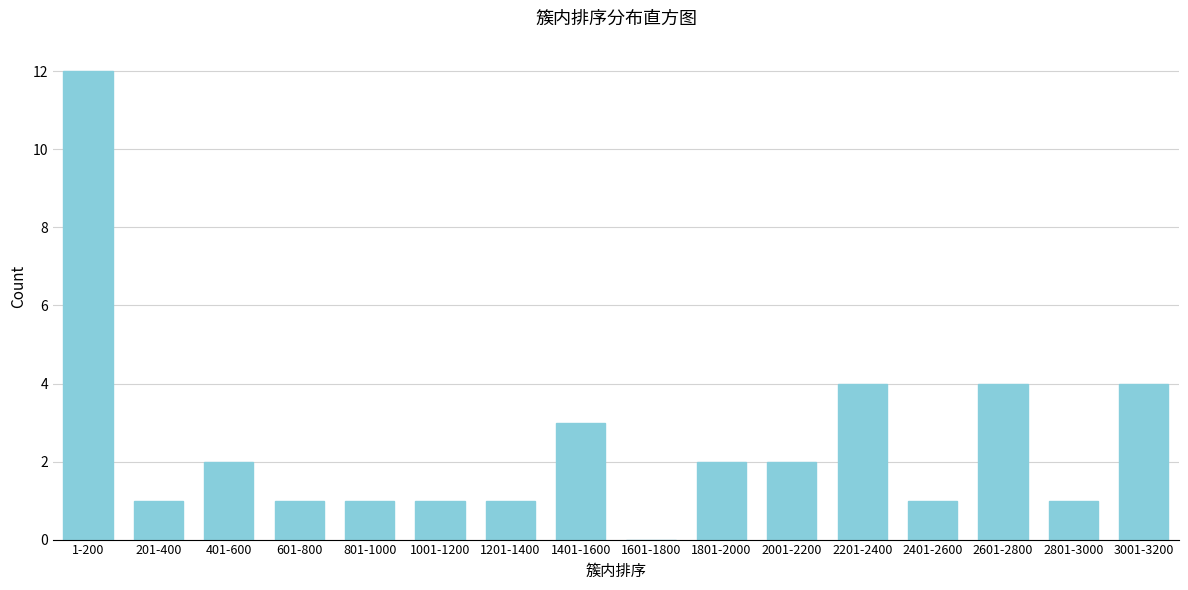

Reading left to right, list all the values displayed in this chart.

1-200=12	201-400=1	401-600=2	601-800=1	801-1000=1	1001-1200=1	1201-1400=1	1401-1600=3	1601-1800=0	1801-2000=2	2001-2200=2	2201-2400=4	2401-2600=1	2601-2800=4	2801-3000=1	3001-3200=4